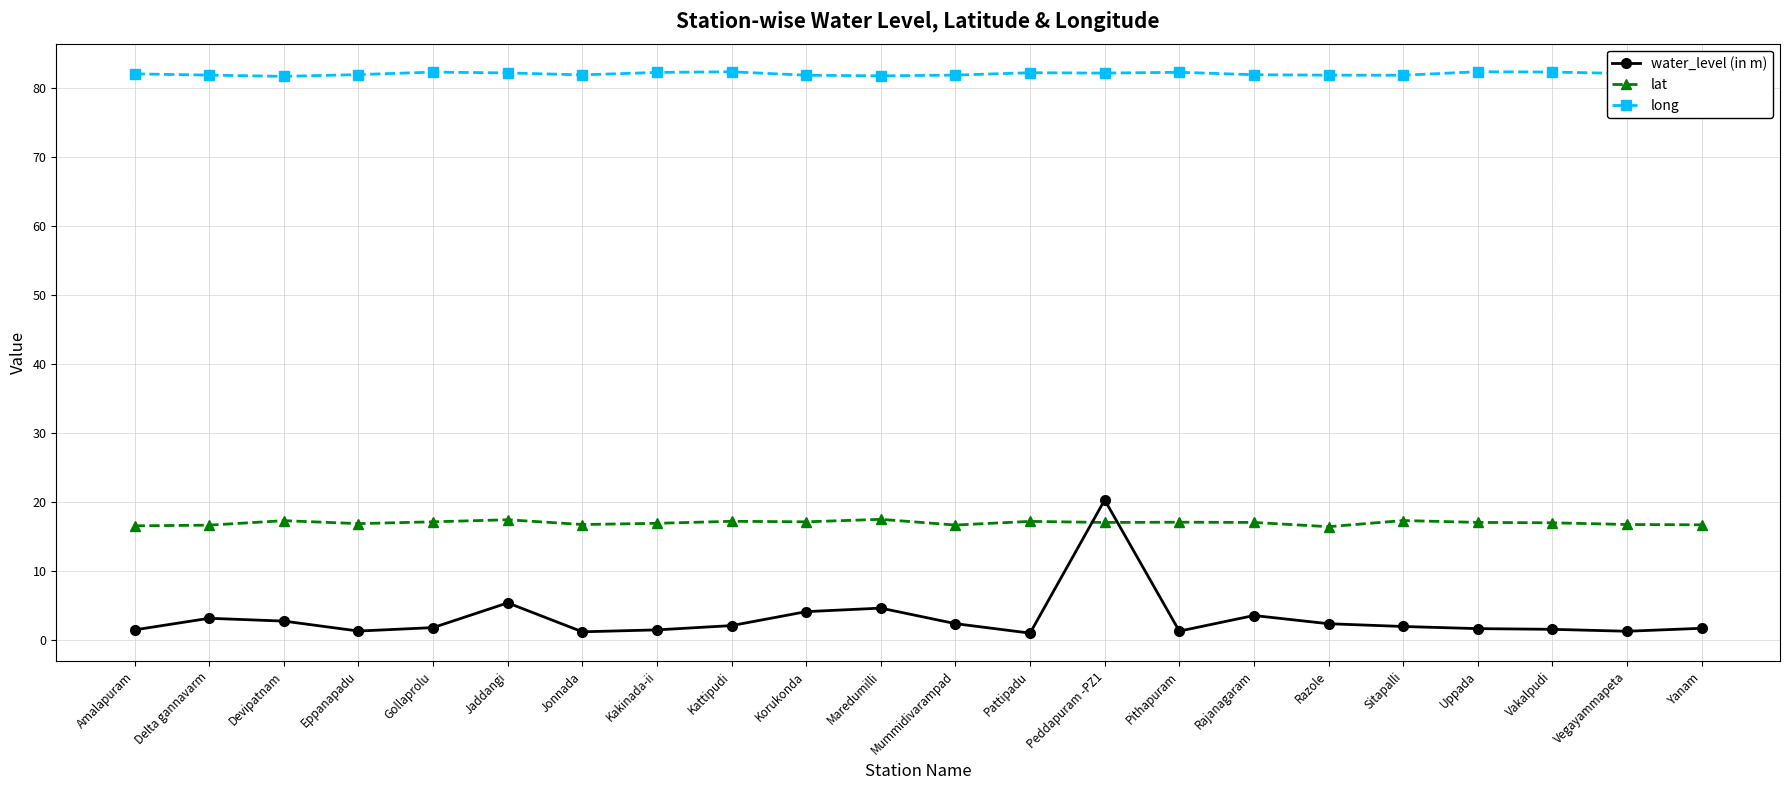

What is the average value of the water_level (in m) series?

3.2